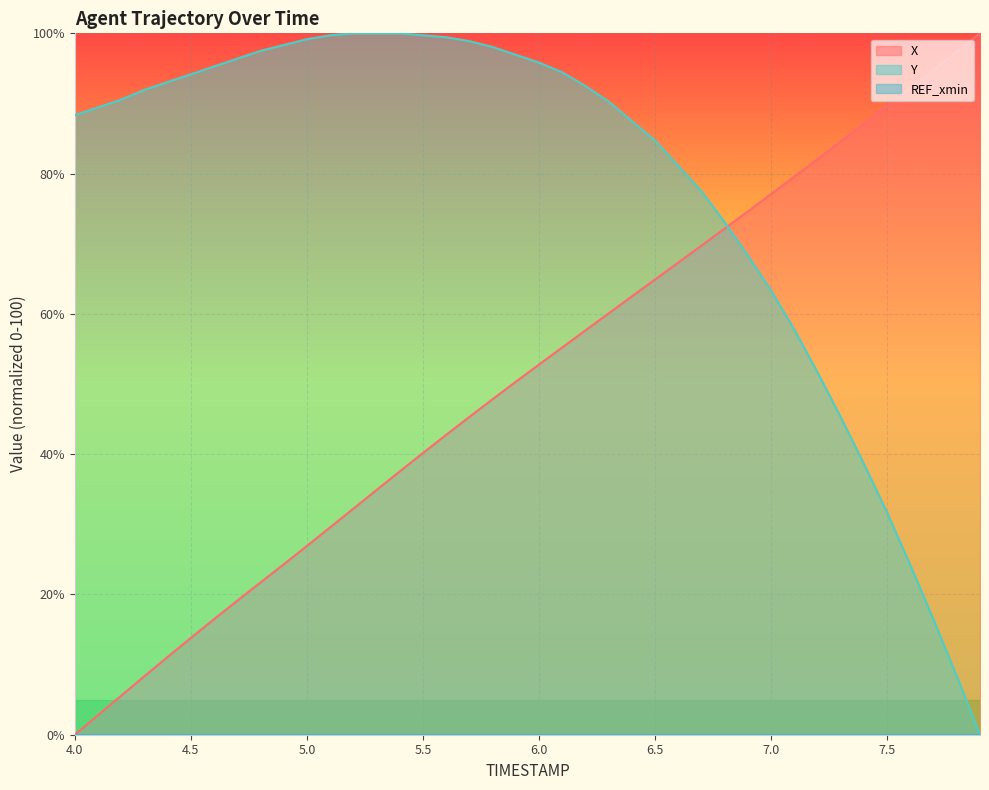

What is the greatest value displayed?

100.0